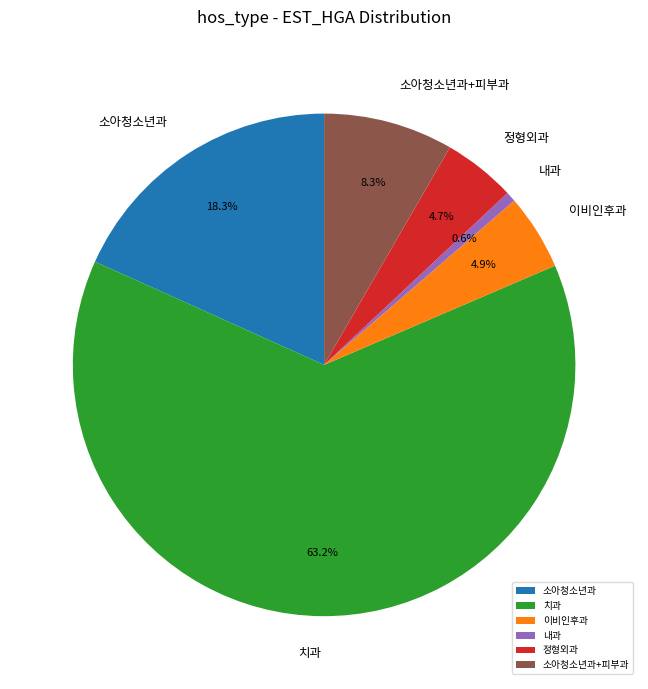

Which slice is the smallest?

내과